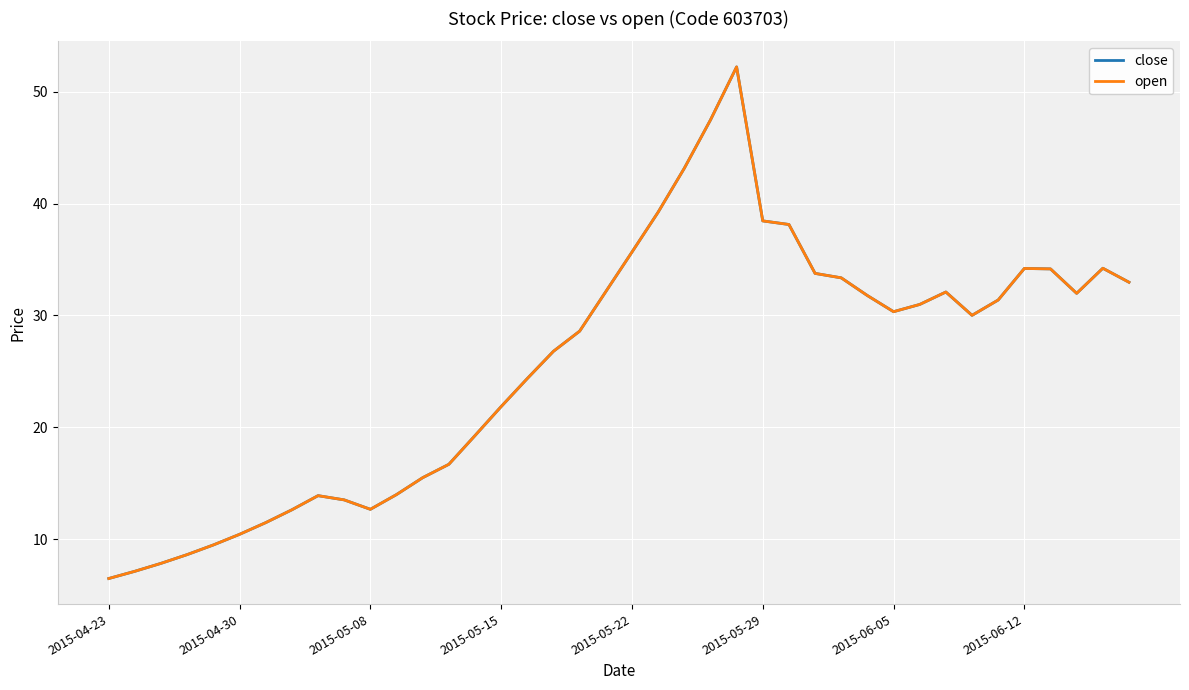

Is this an area chart (filled region under the line)?

No